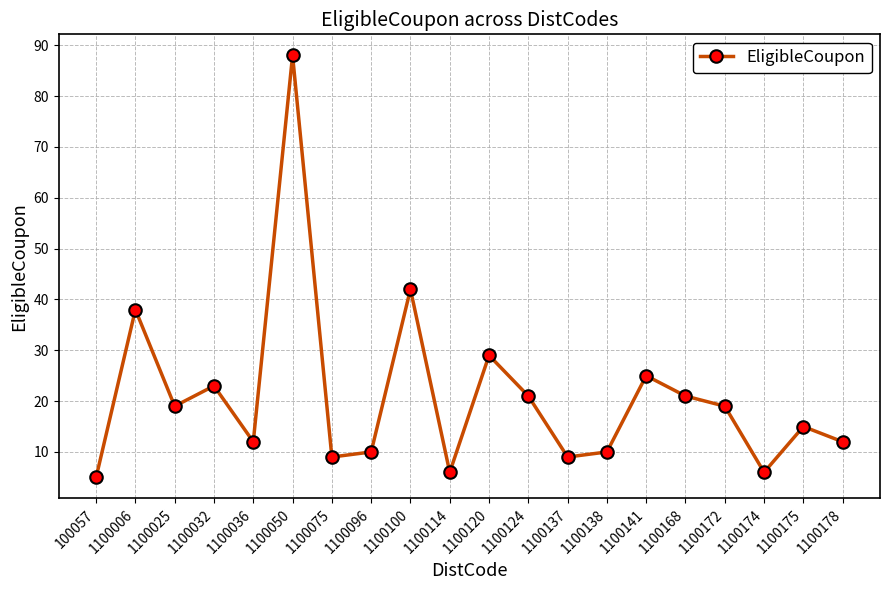

What is the average value?

21